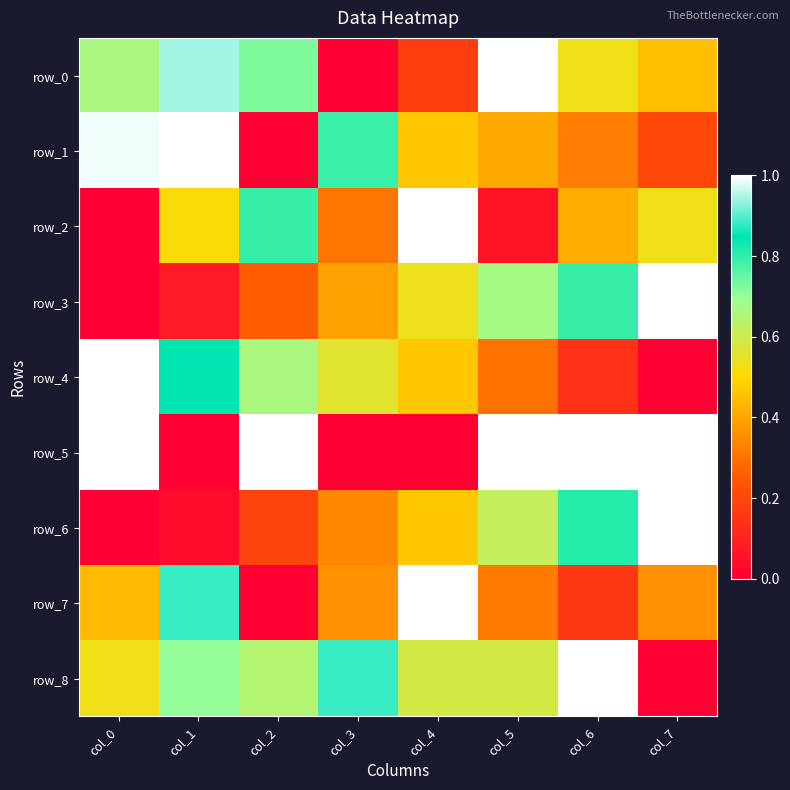

At which category is the sum across all series the highest?

col_6